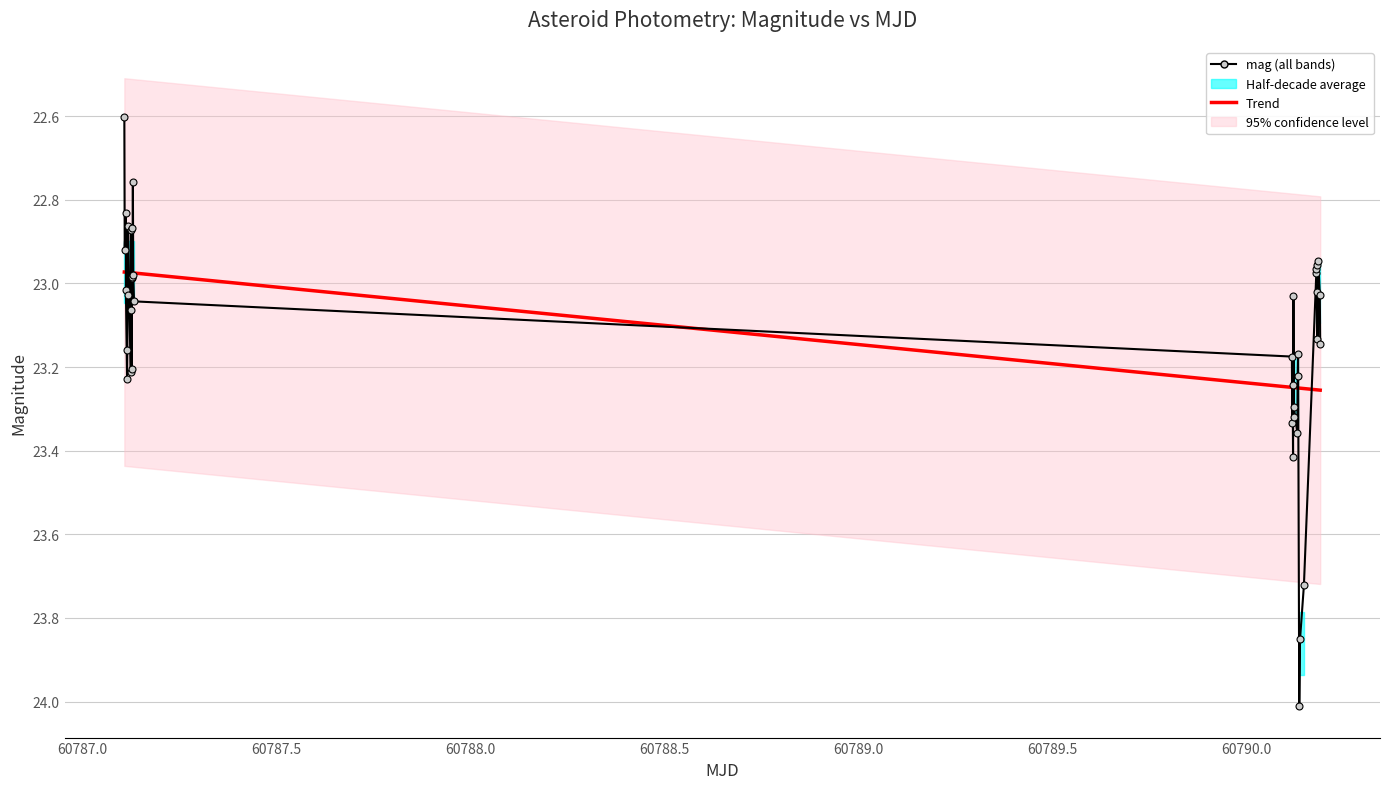

How many data points are less than 23?

15